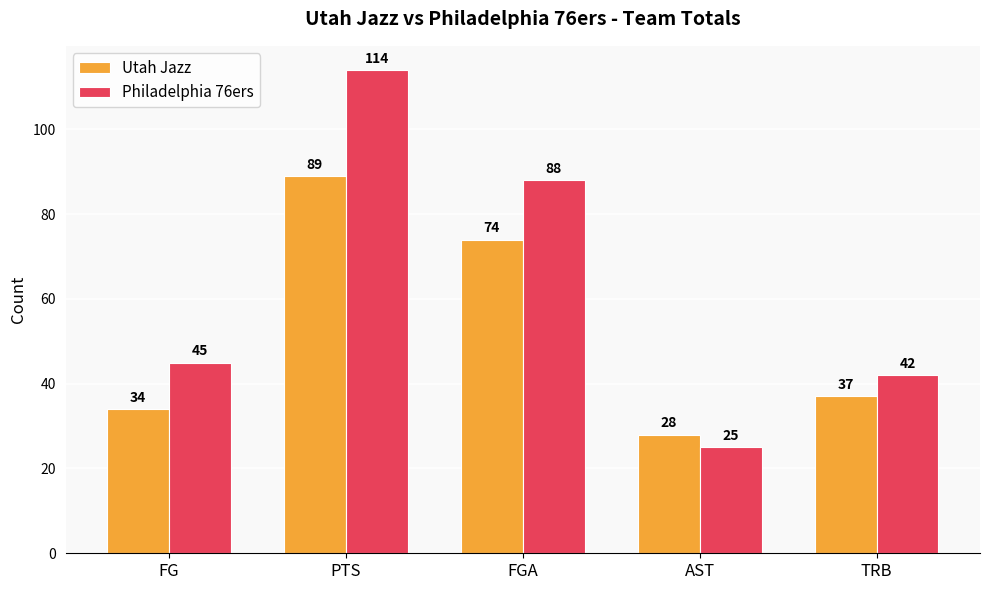

What is the approximate value of Philadelphia 76ers at AST?

25